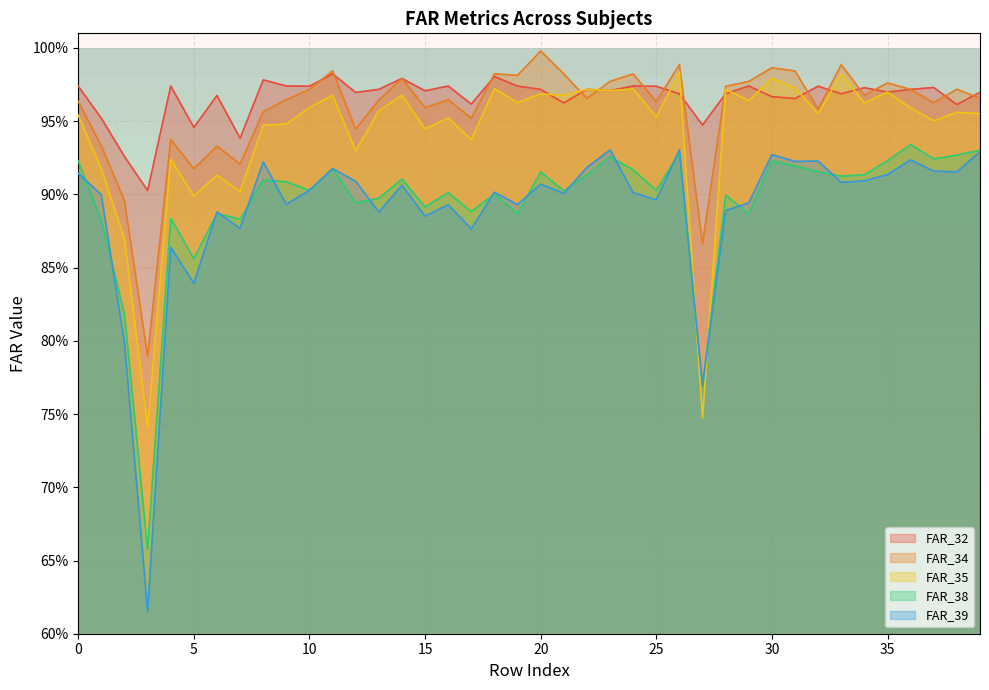

What is the sum of all FAR_38 values?

35.8